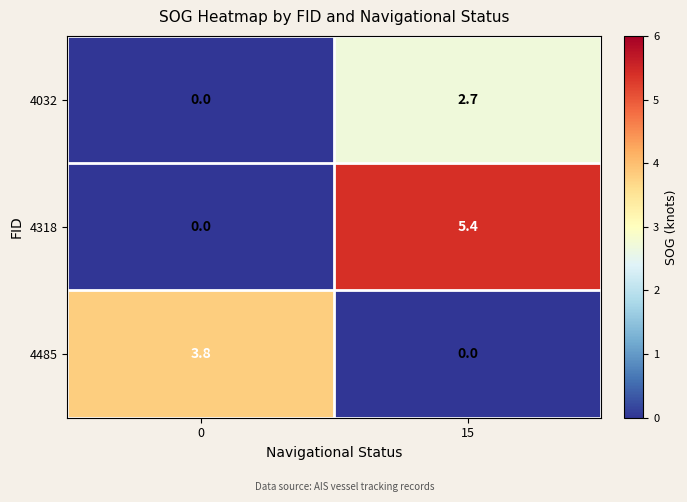

Reading left to right, list all the values displayed in this chart.

4032: 0=0.0	15=2.7
4318: 0=0.0	15=5.4
4485: 0=3.8	15=0.0